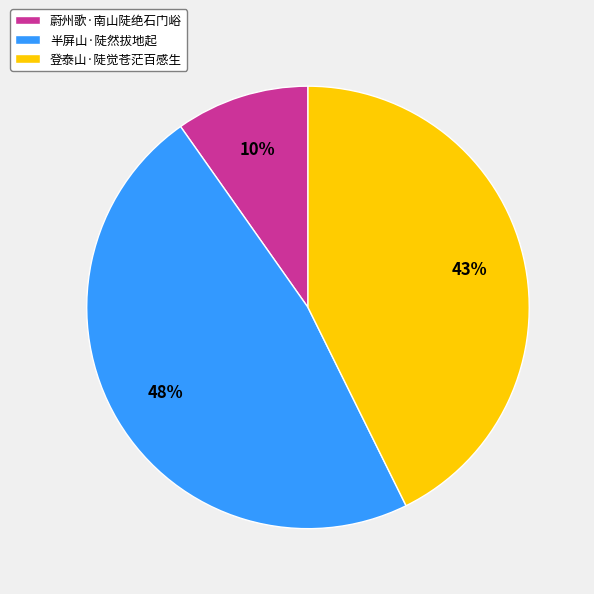

Which slice is the largest?

半屏山·陡然拔地起